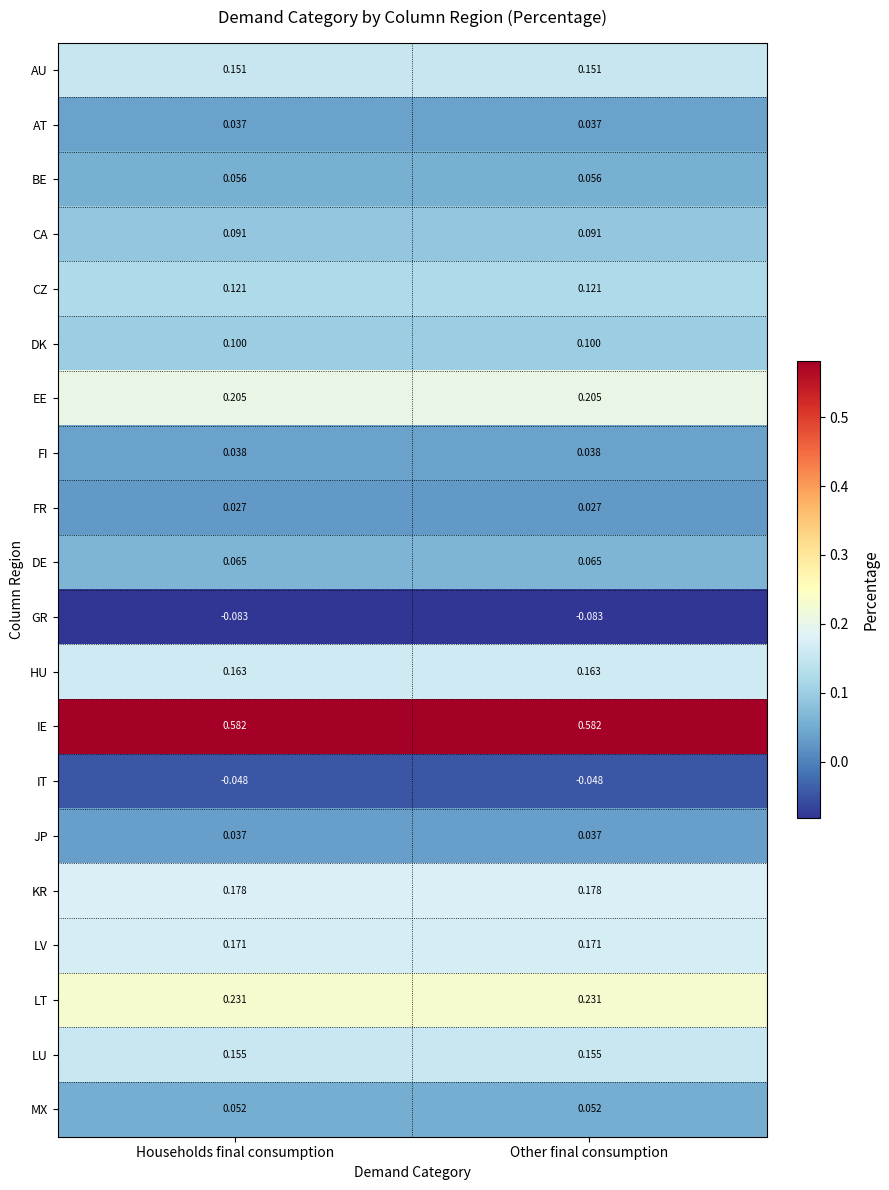

Which series has the largest total across all categories?

IE